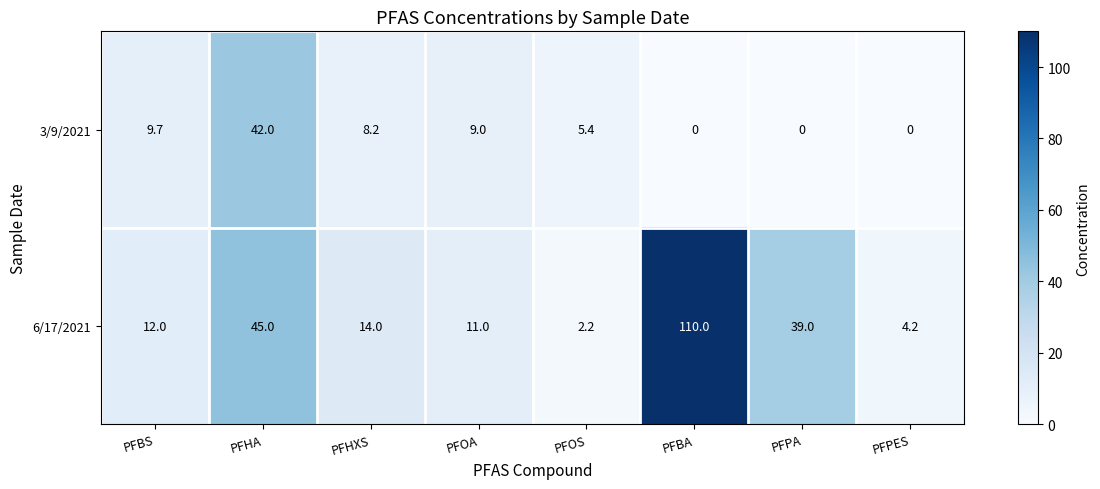

What is the average value of the 6/17/2021 series?

29.7